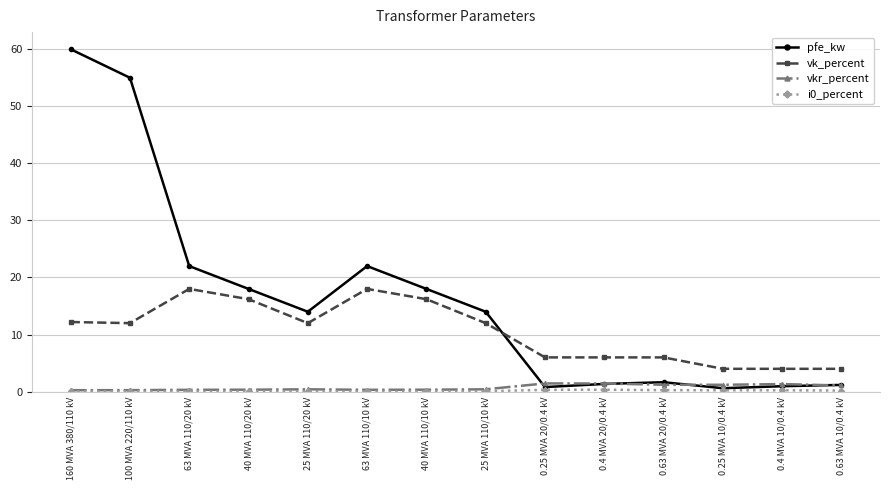

What is the greatest value displayed?

60.0